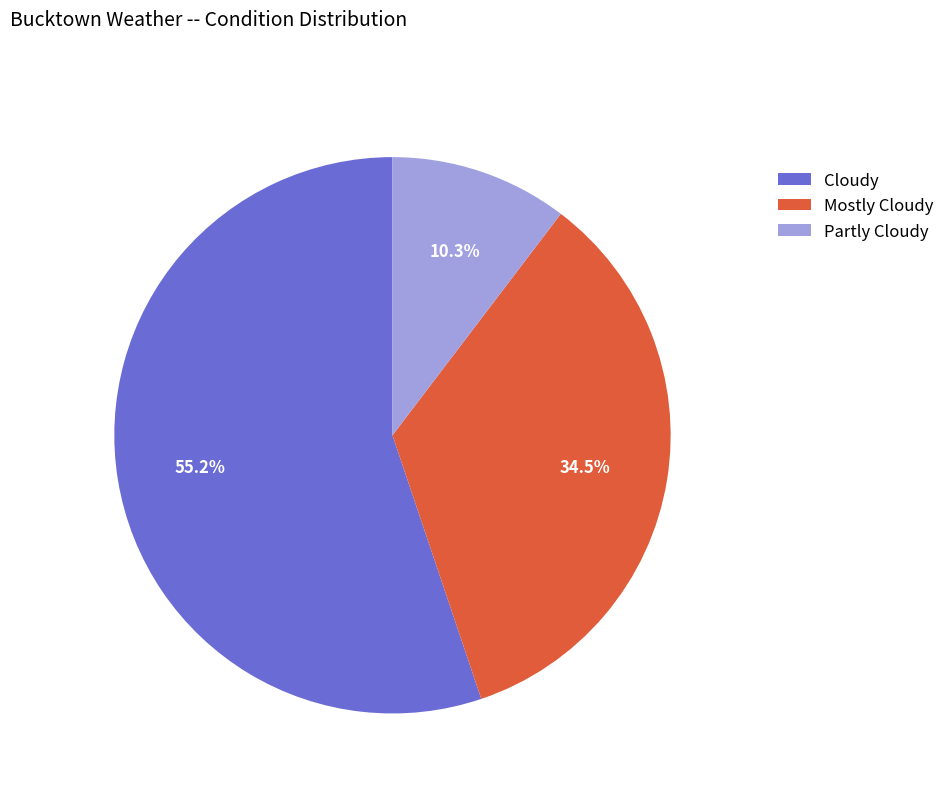

Between Partly Cloudy and Mostly Cloudy, which is larger?

Mostly Cloudy